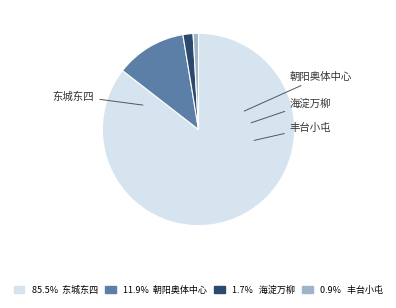

To the nearest percent, what is the difference between the 朝阳奥体中心 and 东城东四 slice percentages?

74%